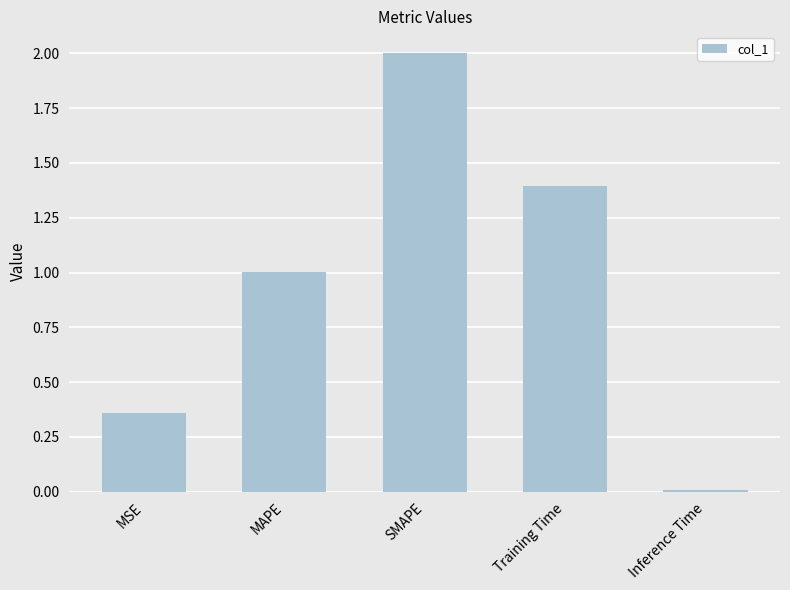

How many data points are above 1?

3